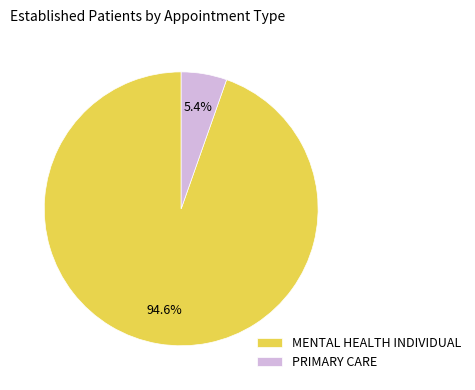

To the nearest percent, what is the difference between the largest and smallest slice percentages?

89%